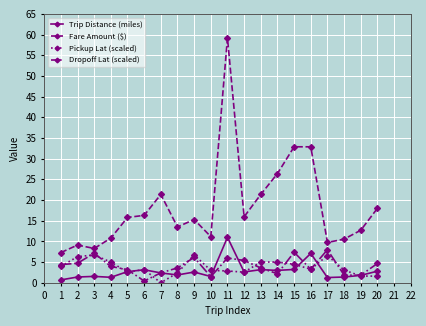

The Dropoff Lat (scaled) series shows 4.0 at 4. True or false?

True